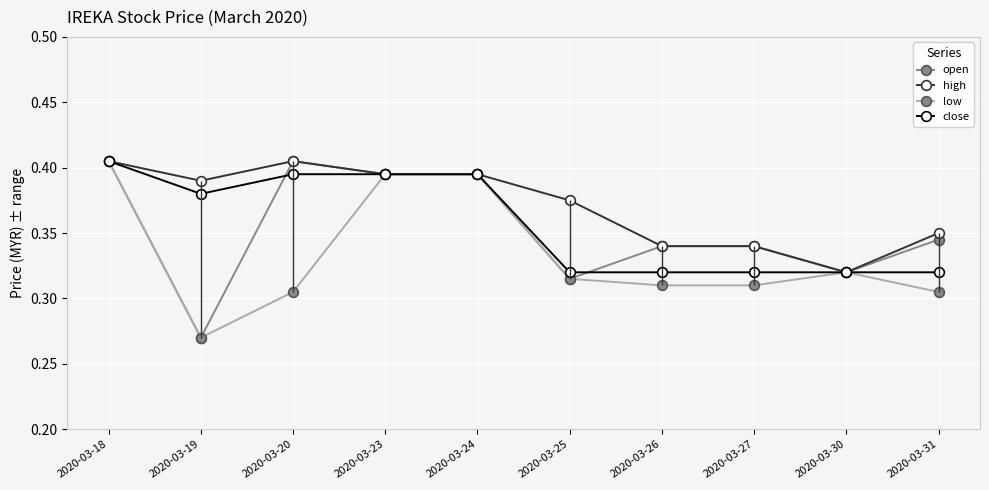

Where is open nearest to the value 0?

2020-03-19